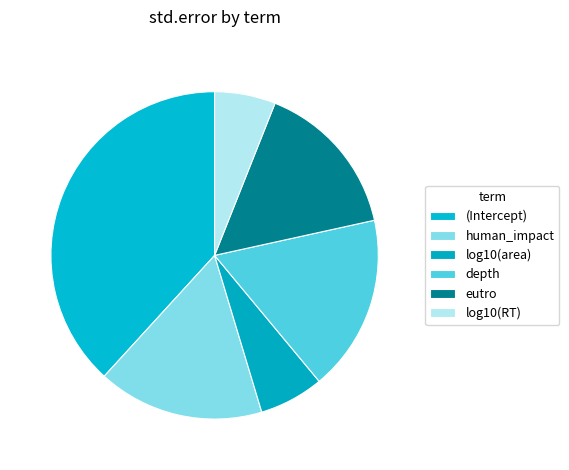

Which has a higher value, depth or (Intercept)?

(Intercept)